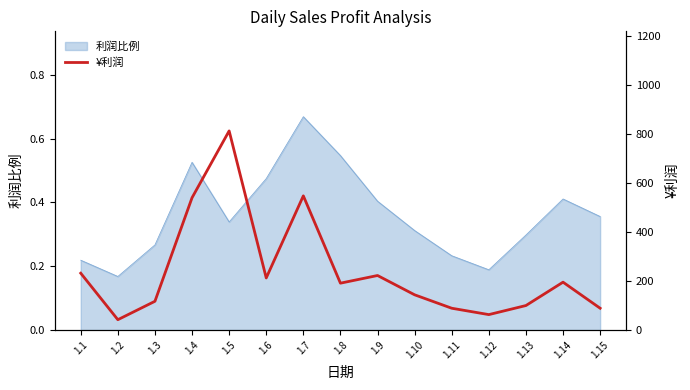

Approximately how many times larger is the value at 1.10 compared to 1.13?

1.4